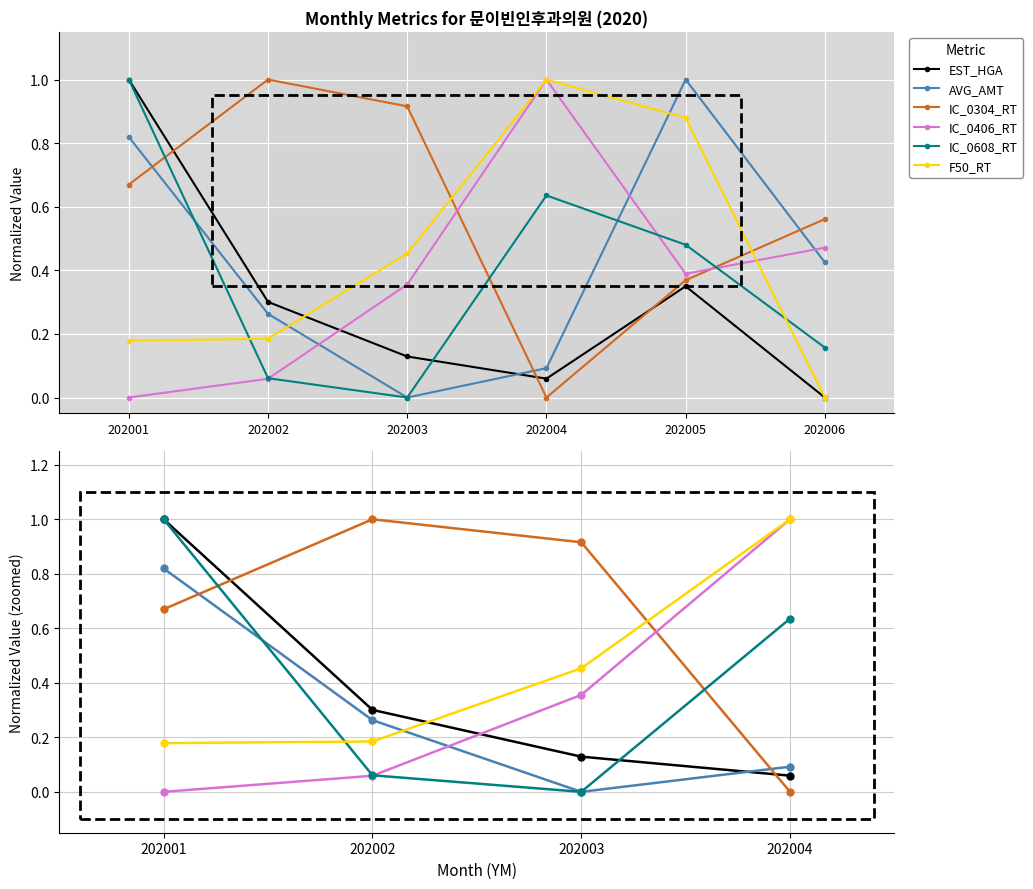

Is it true that IC_0608_RT equals 0.0 at 202003?

True